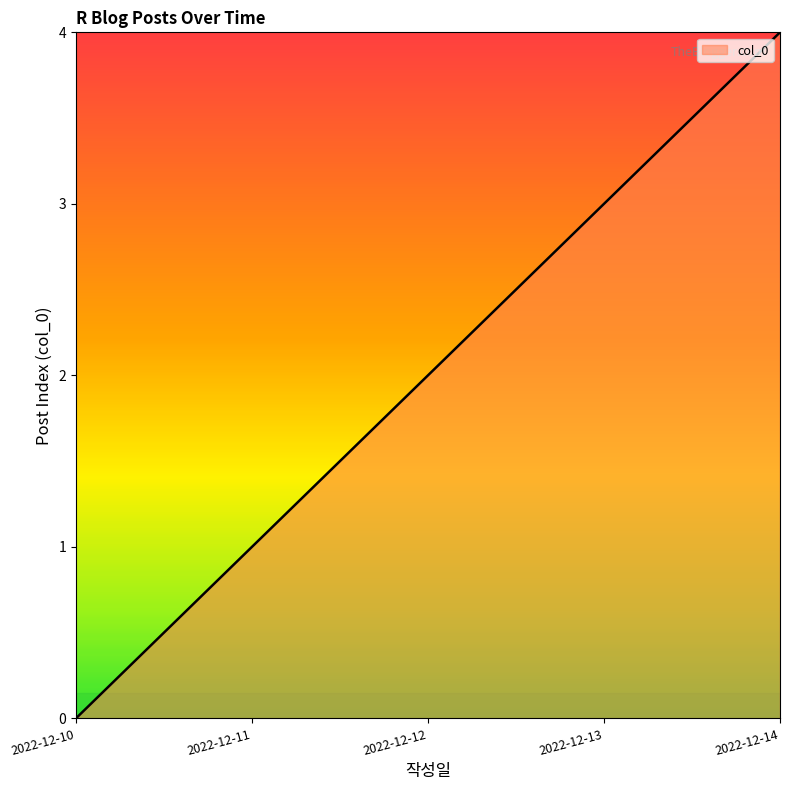

What is the greatest value displayed?

4